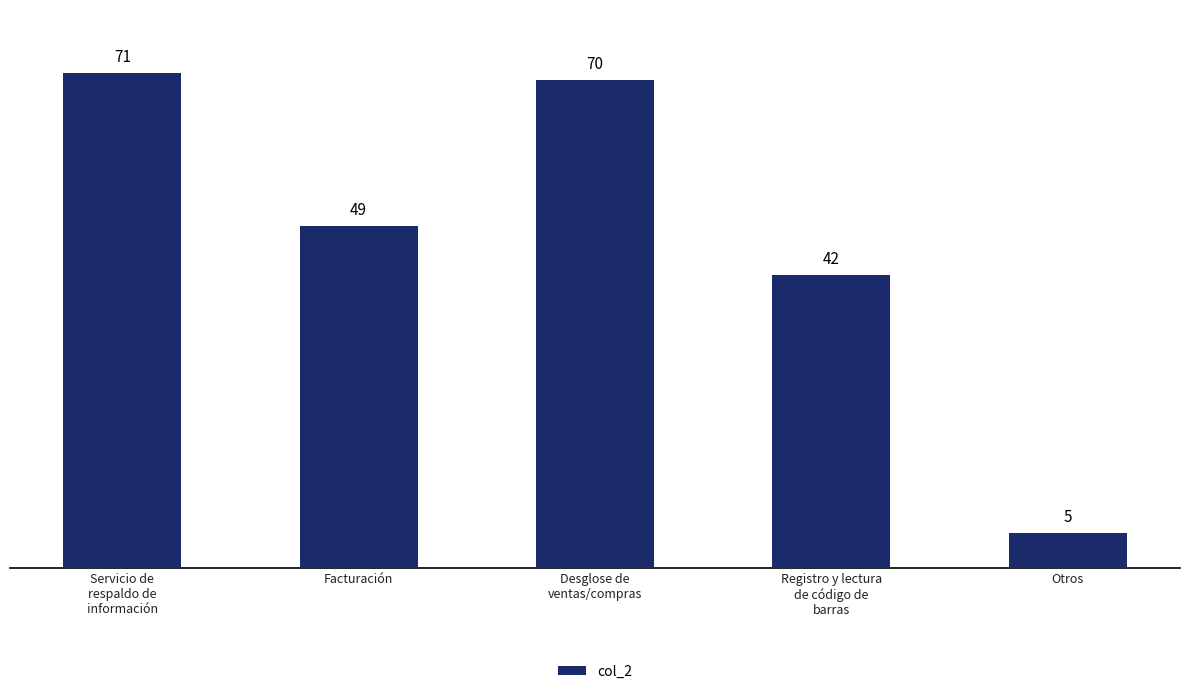

Count the number of data series in this chart.

1